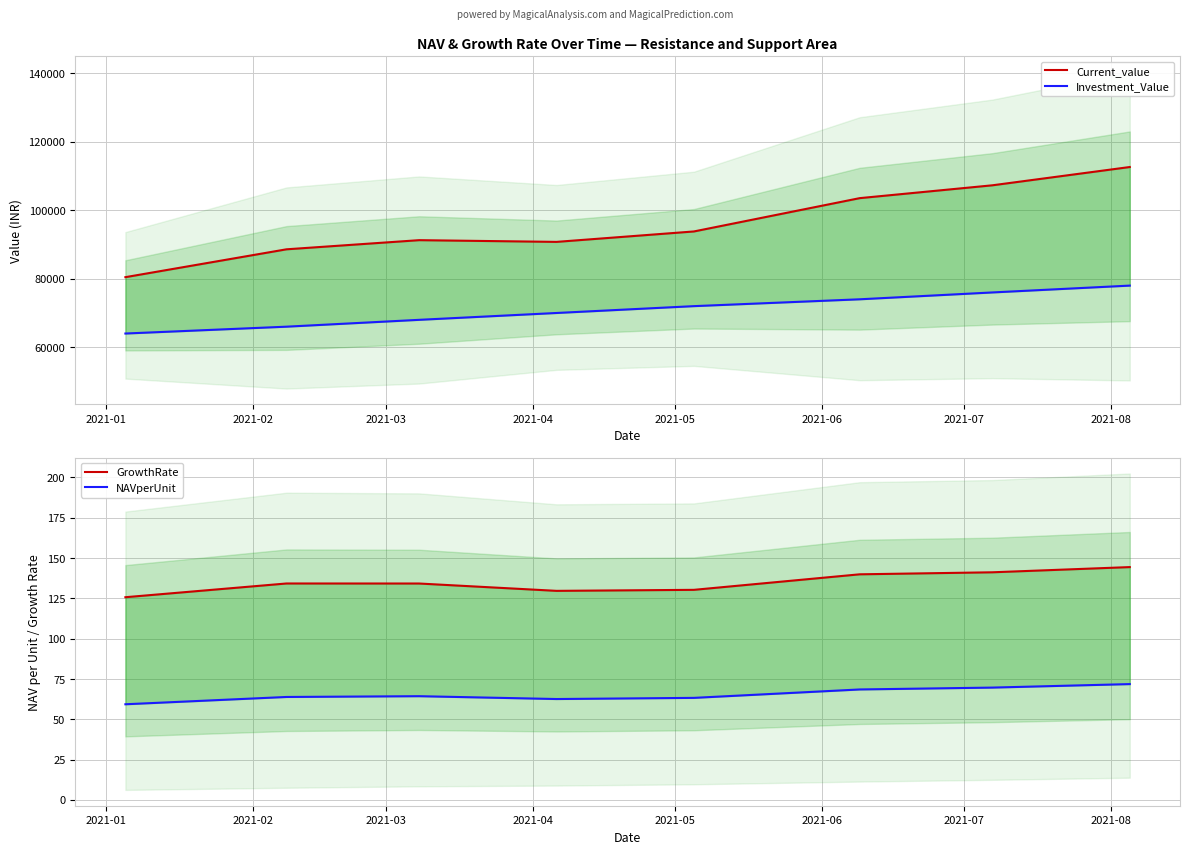

Rank the categories by GrowthRate value from highest to lowest.

2021-08, 2021-07, 2021-06, 2021-02, 2021-03, 2021-05, 2021-04, 2021-01